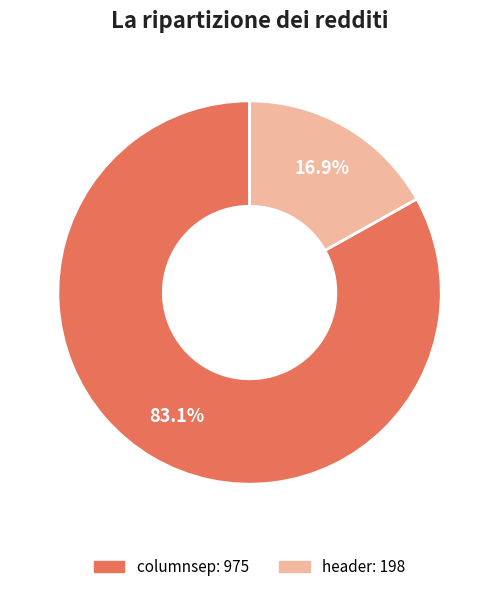

To the nearest percent, what is the combined percentage of header and columnsep?

100%